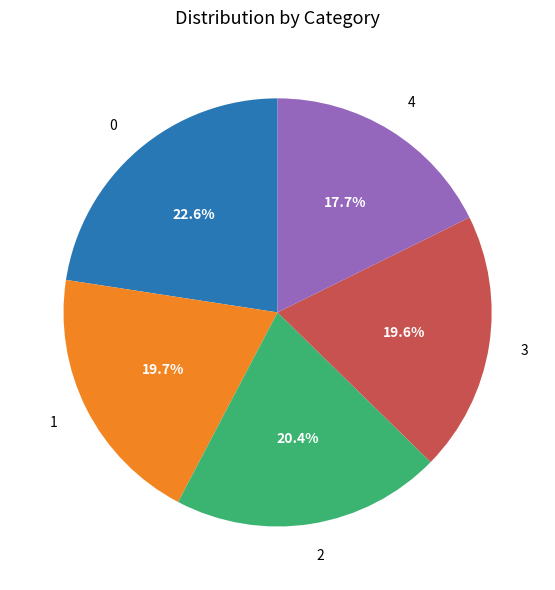

Is it true that 2 is 20% of the pie?

True